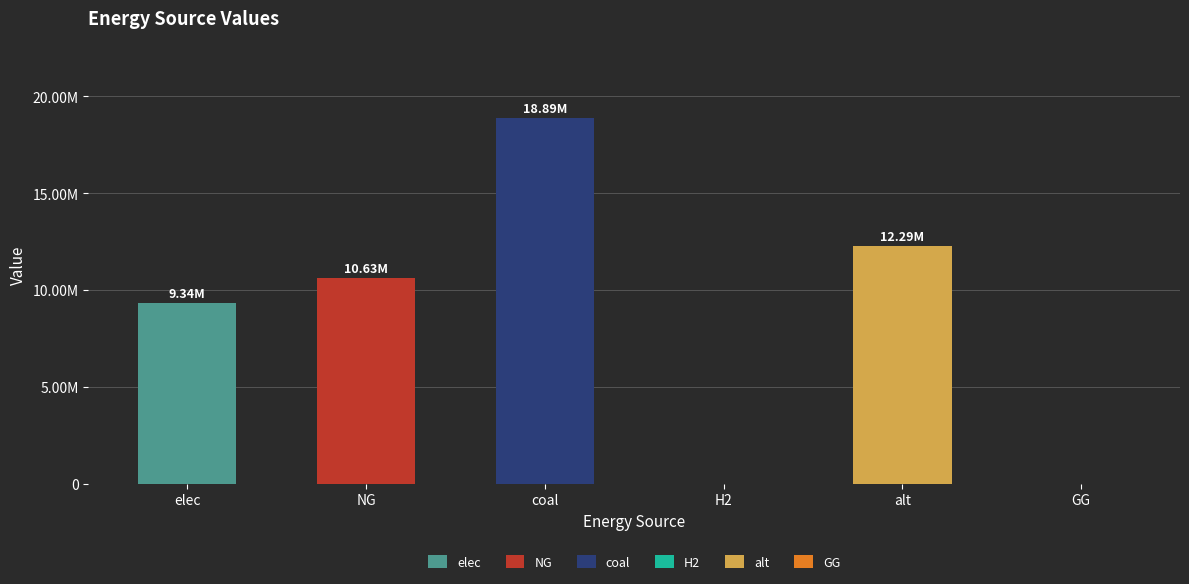

What position from the right is H2?

3